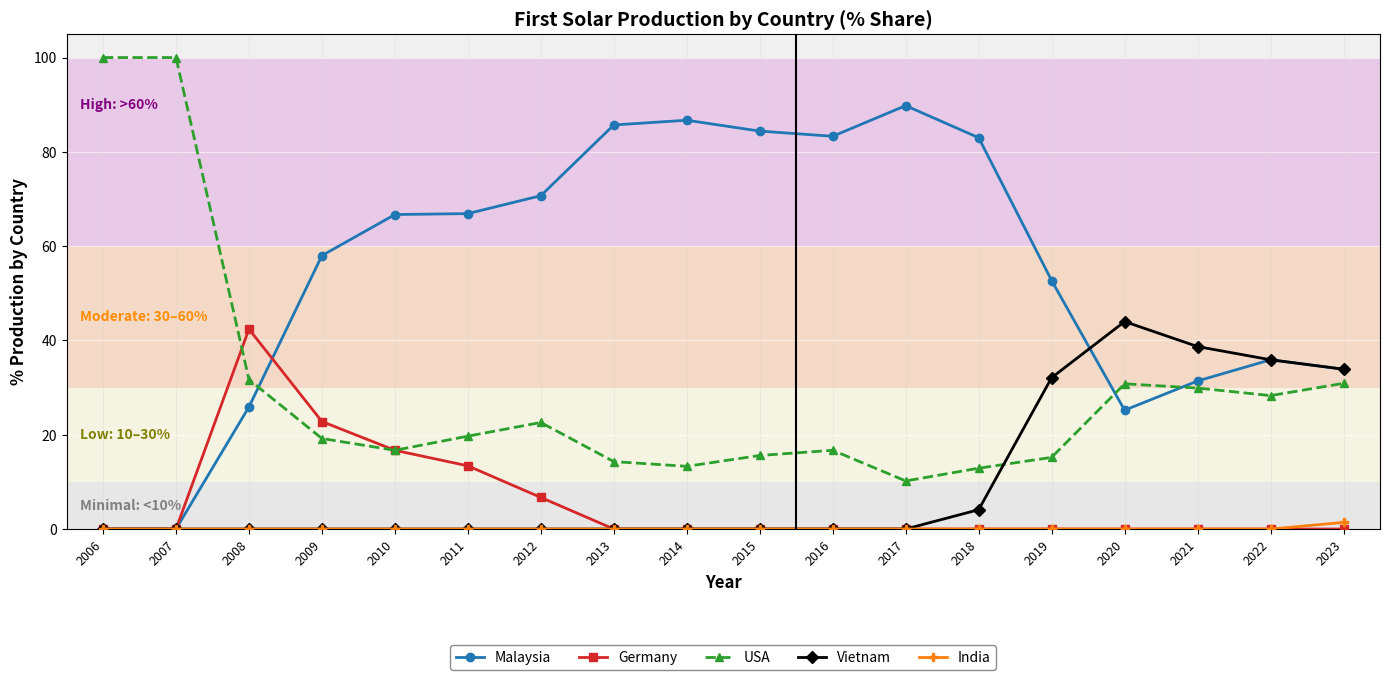

Where is the first local minimum for USA?

2010